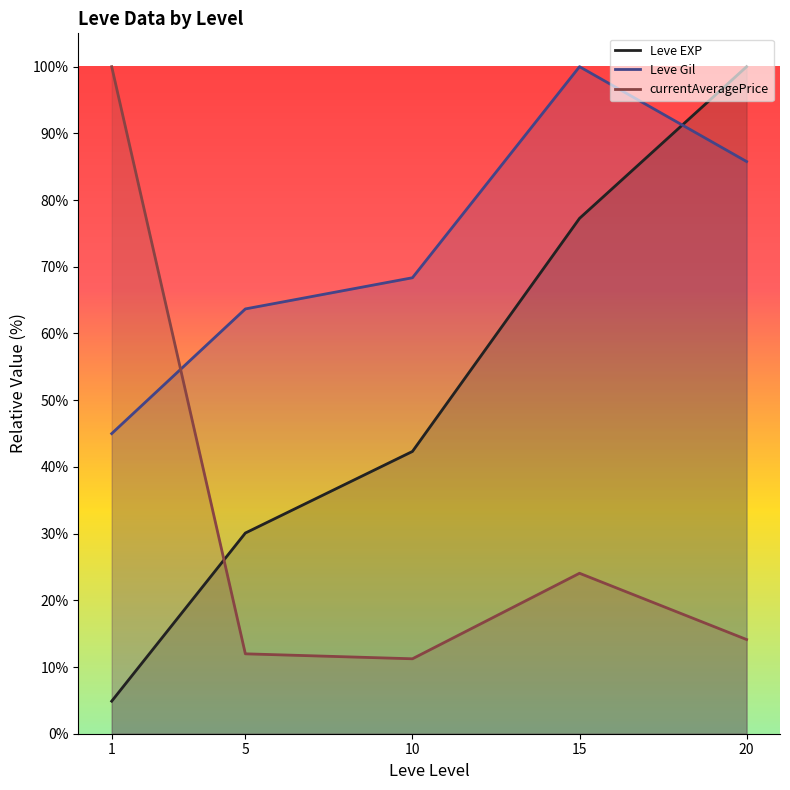

How many values in the Leve Gil series exceed 68?

3